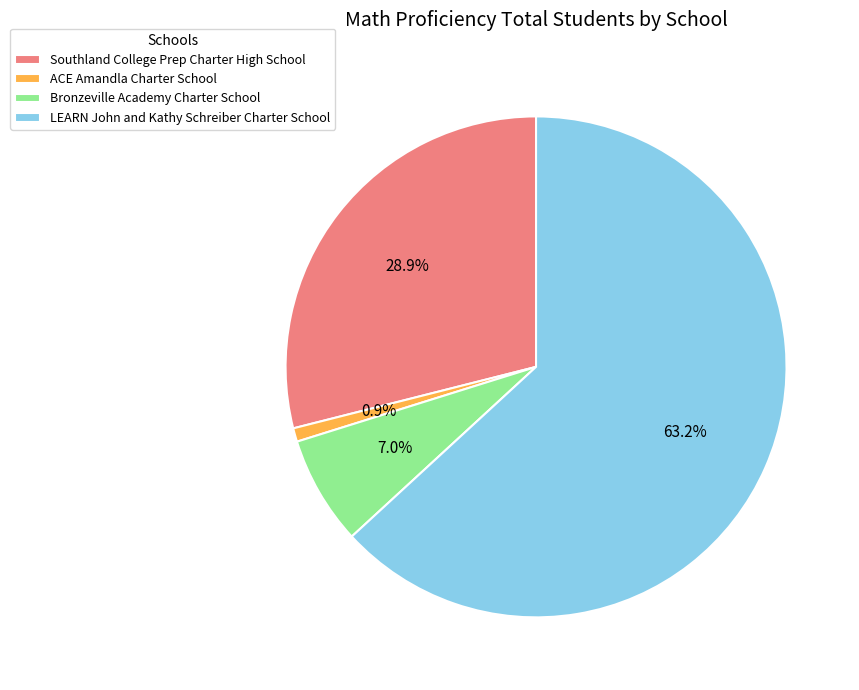

How many slices are in this pie chart?

4